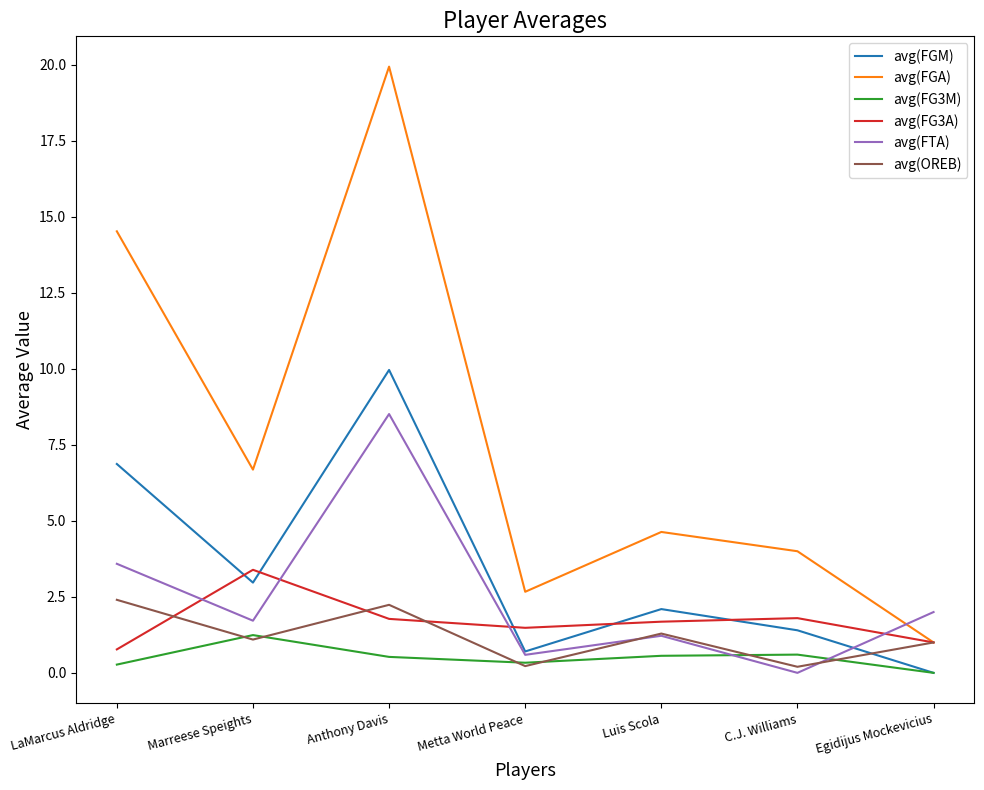

Which category has the highest value in the avg(FG3A) series?

Marreese Speights